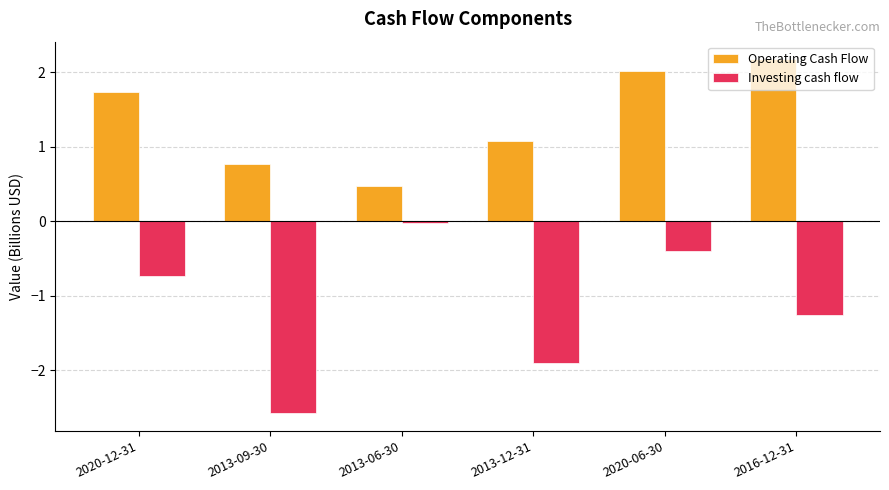

The Operating Cash Flow series shows 0.8 at 2013-09-30. True or false?

True